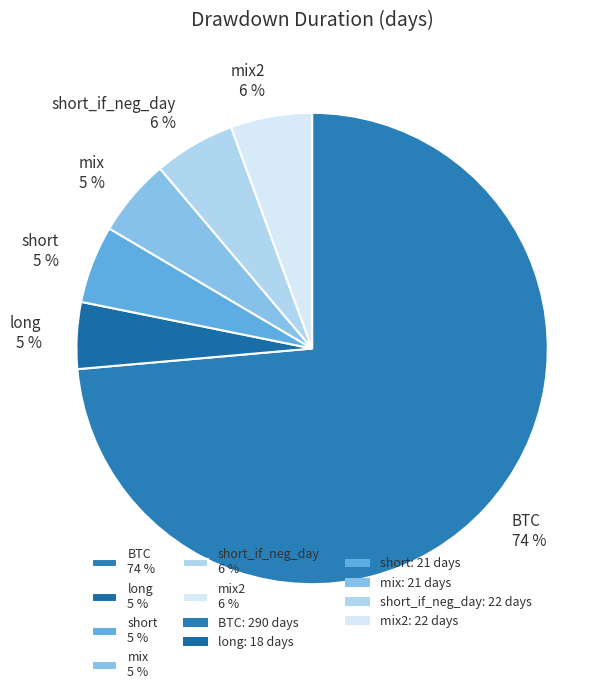

Which category has the biggest portion of the pie?

BTC 74 %